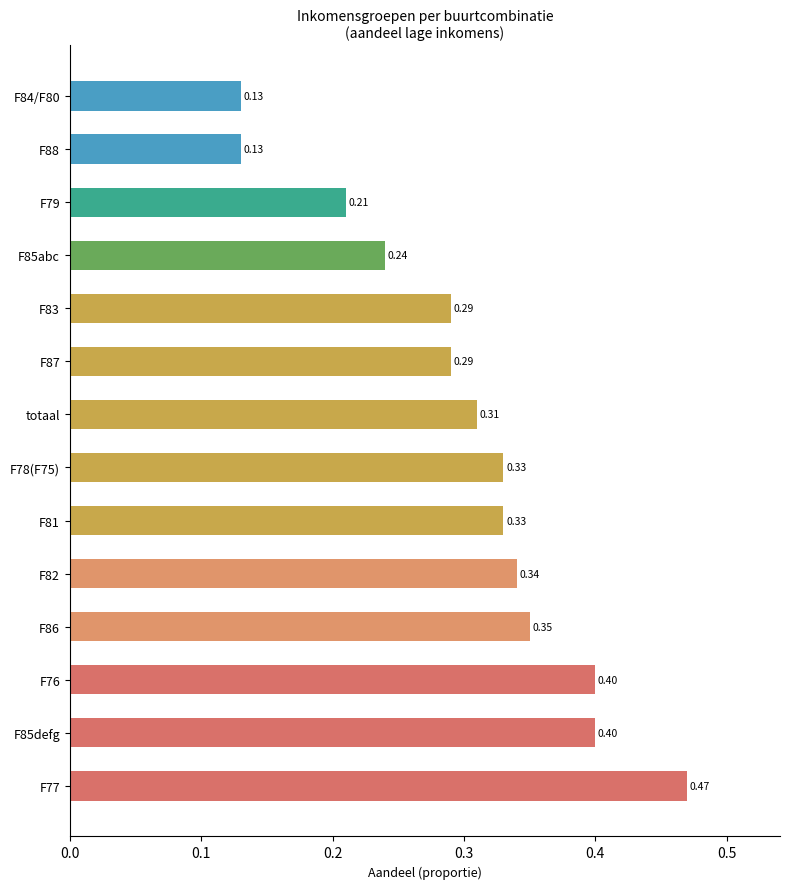

What is the sum of the values at F85defg and totaal?

0.7